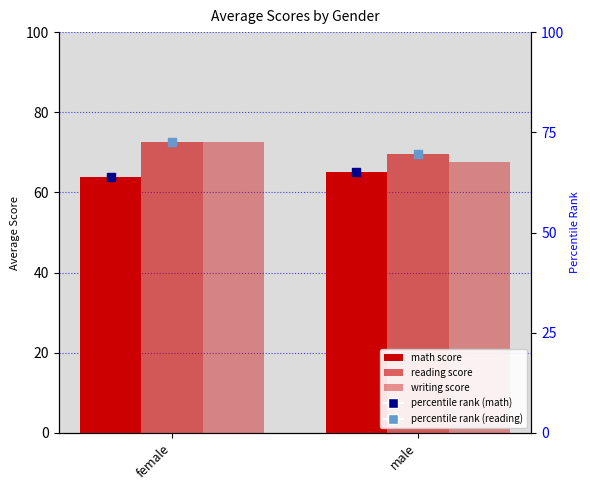

Which series reaches the minimum Y coordinate?

math score